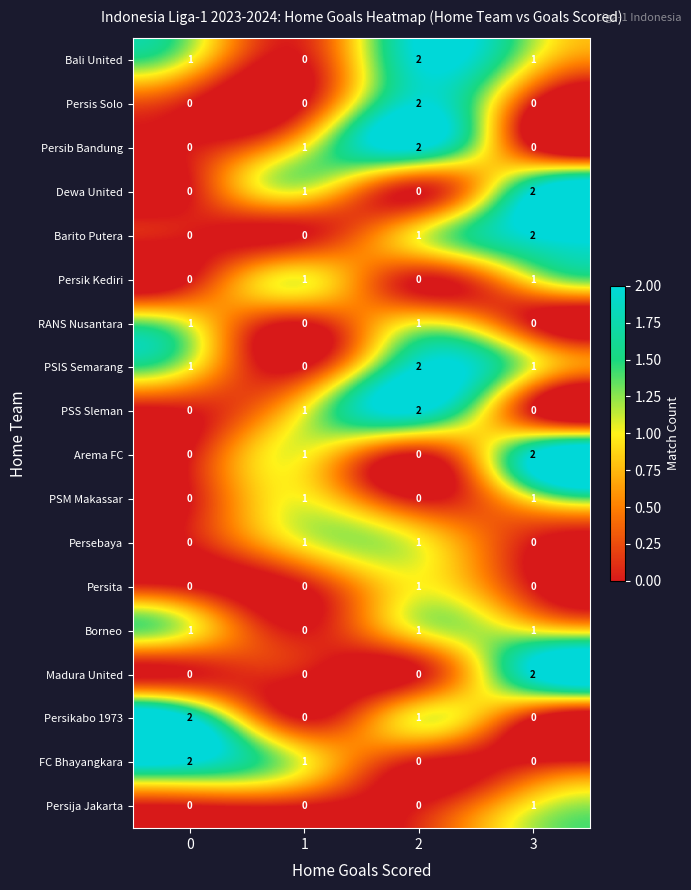

Count the Persebaya values in the range 0 to 1.

4